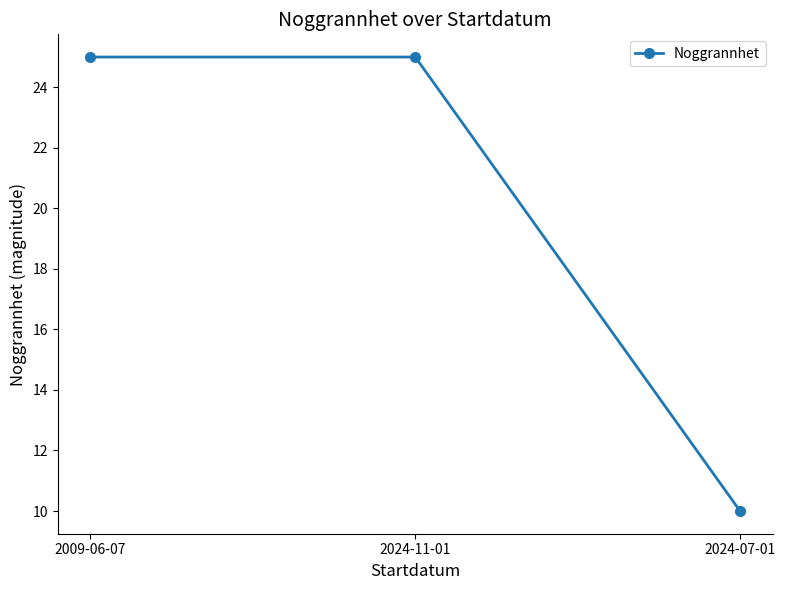

True or false: the data shows 2 at 2024-07-01.

False